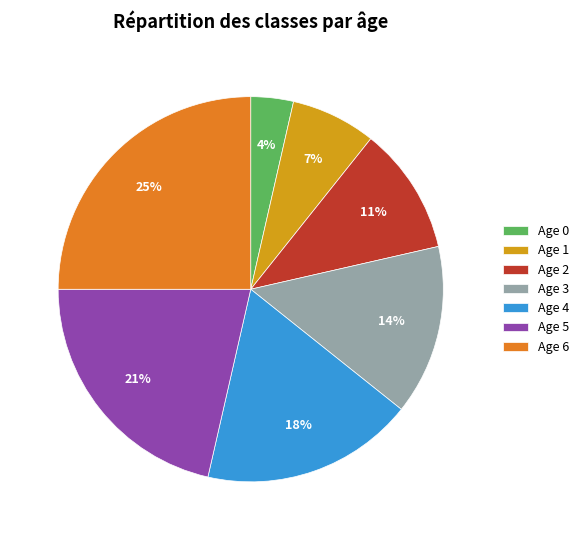

Is there a majority slice in this chart?

No